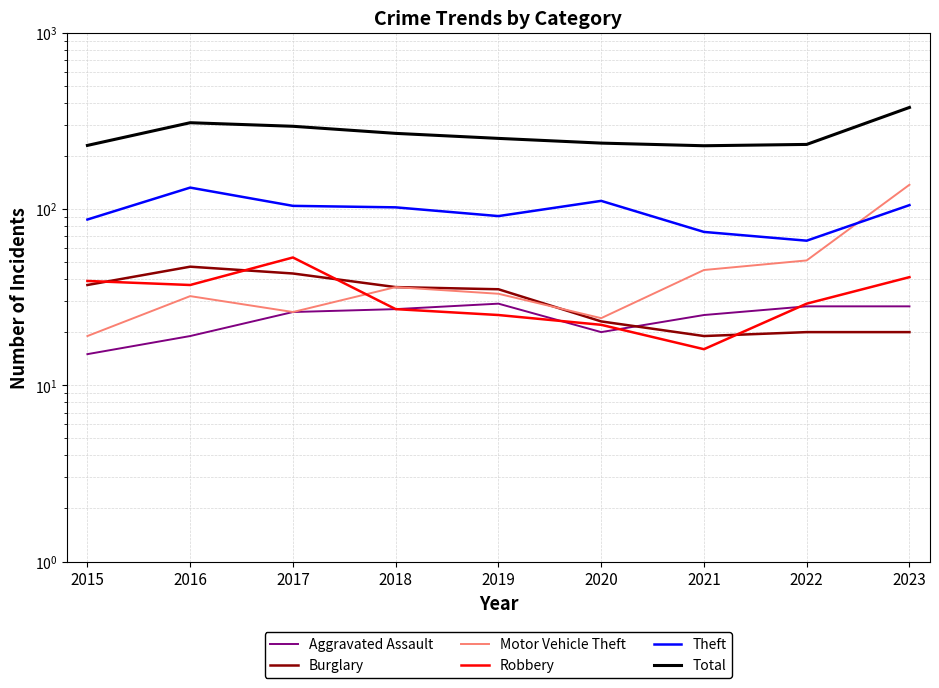

Read the Robbery value at 2019, to the nearest 5.

25